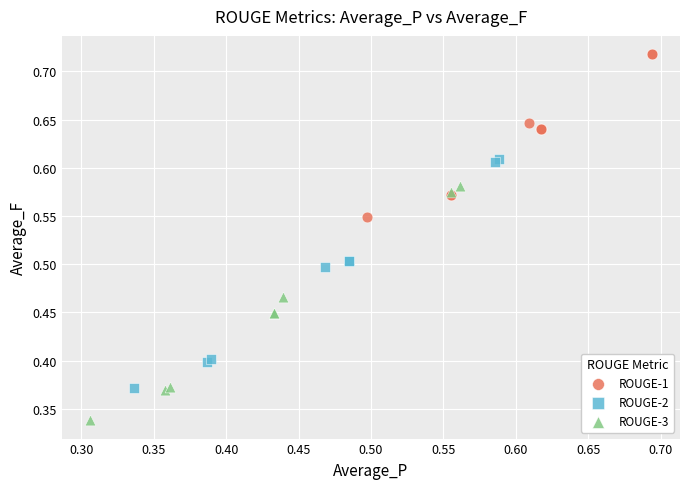

What are all the series names shown in the legend?

ROUGE-1, ROUGE-2, ROUGE-3